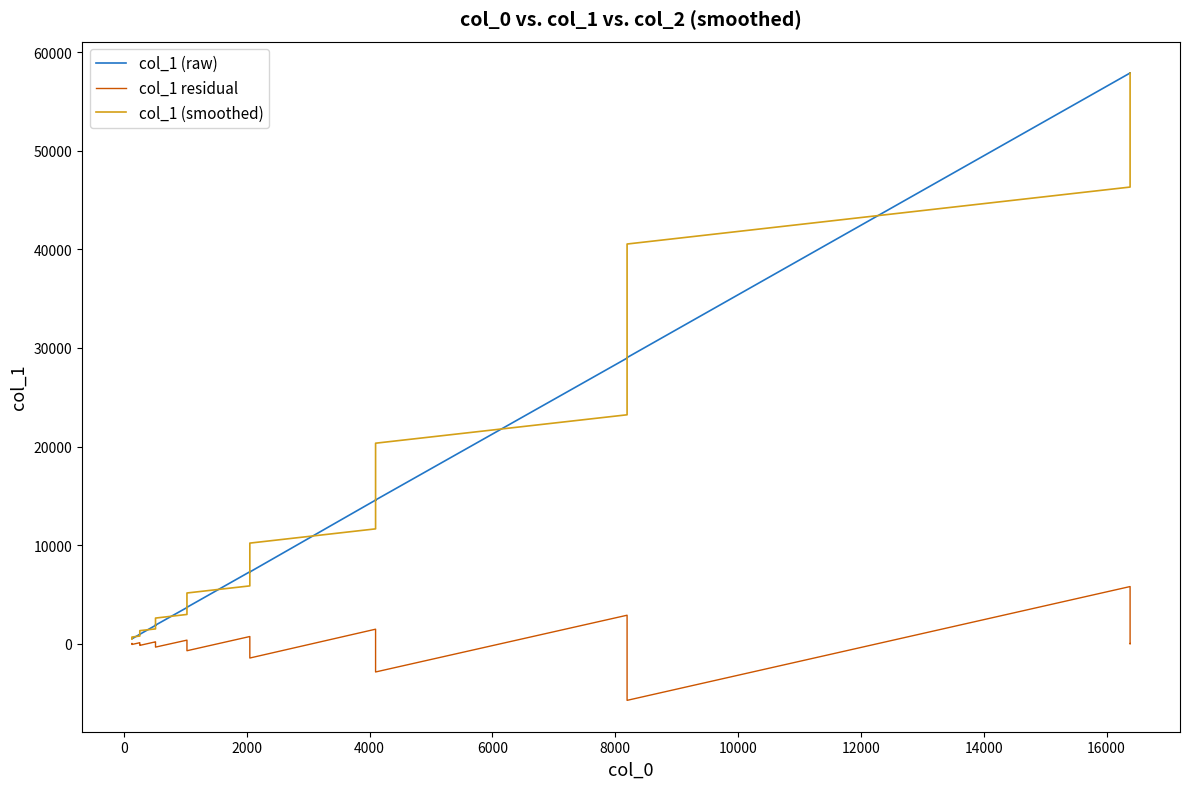

Reading right to left, what are all the values shown in this chart?

col_1 (raw): 57916.0	57920.0	57882.0	57888.0	57908.0	29028.0	28956.0	28976.0	29016.0	28974.0	14574.0	14558.0	14560.0	14564.0	14562.0	7266.0	7260.0	7334.0	7294.0	7288.0	3682.0	3678.0	3728.0	3686.0	3656.0	1872.0	1842.0	1884.0	1838.0	1846.0	944.0	942.0	988.0	934.0	940.0	484.0	484.0	484.0	484.0	488.0
col_1 residual: 2.6	7.8	-10.4	2881.4	5787.8	-5761.6	-2910.4	-7.0	1458.4	2877.2	-2881.2	-1444.0	-1.8	731.0	1459.8	-1465.6	-741.6	22.8	361.2	716.4	-726.0	-367.2	21.0	181.0	349.6	-358.0	-188.2	13.8	83.6	177.6	-183.8	-94.4	19.2	38.2	87.0	-90.6	-45.6	-0.4	-0.8	1.2
col_1 (smoothed): 57910.8	57904.4	57902.8	52125.2	46332.4	40551.2	34776.8	28990.0	26099.2	23219.6	20336.4	17446.0	14563.6	13102.0	11642.4	10197.2	8743.2	7288.4	6571.6	5855.2	5134.0	4412.4	3686.0	3324.0	2956.8	2588.0	2218.4	1856.4	1670.8	1490.8	1311.6	1130.8	949.6	857.6	766.0	665.2	575.2	484.8	485.6	485.6